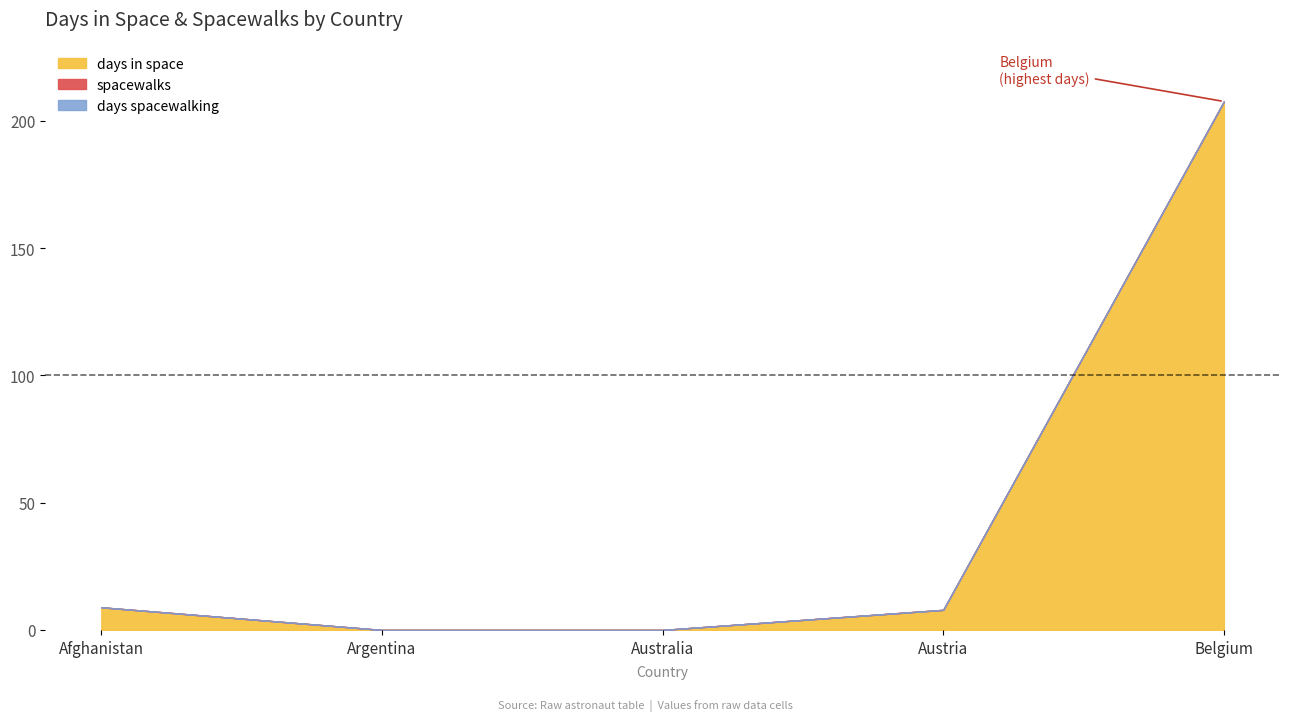

What are all the series names shown in the legend?

days in space, spacewalks, days spacewalking